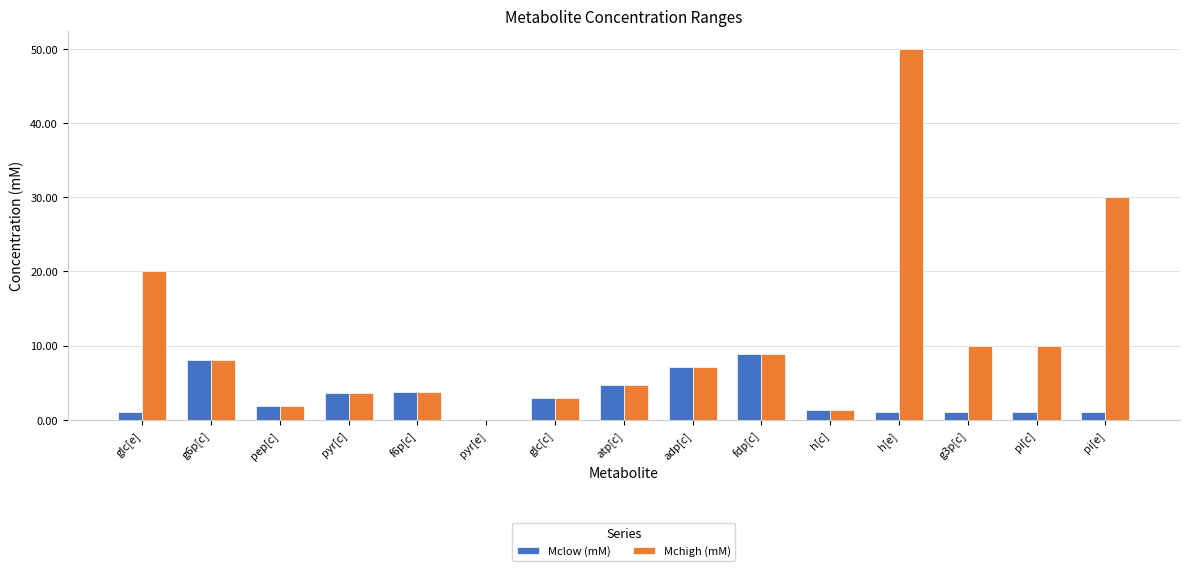

Is it true that Mchigh (mM) equals 8.1 at g6p[c]?

True